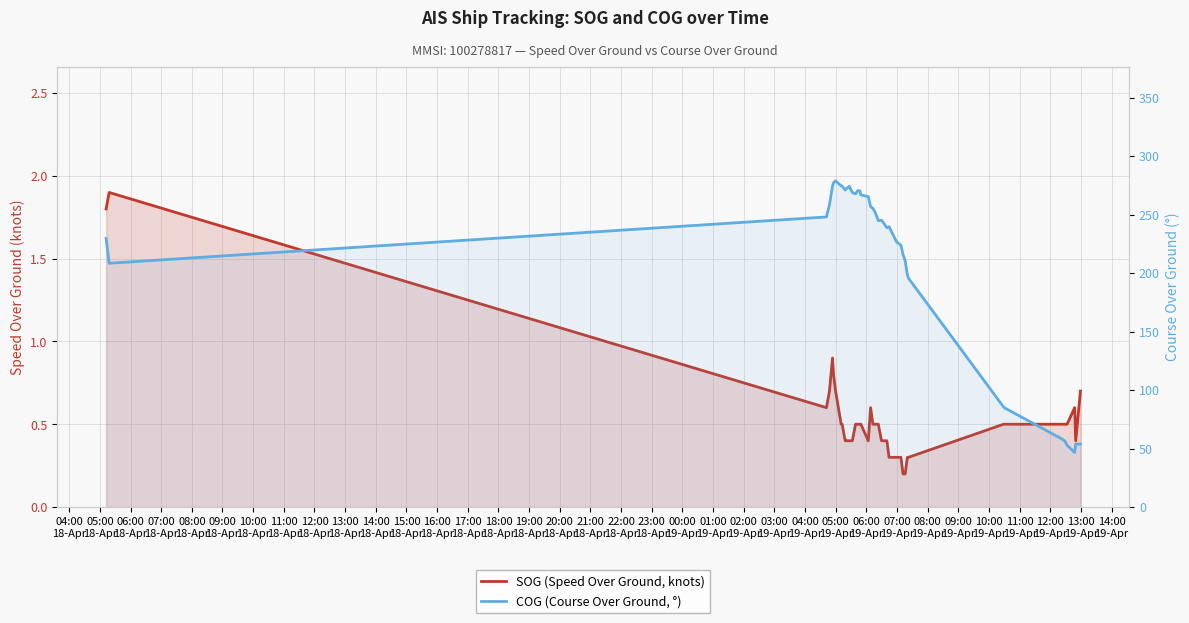

Which series changed the most between 13:00
18-Apr and 23:00
18-Apr?

COG (Course Over Ground, °)